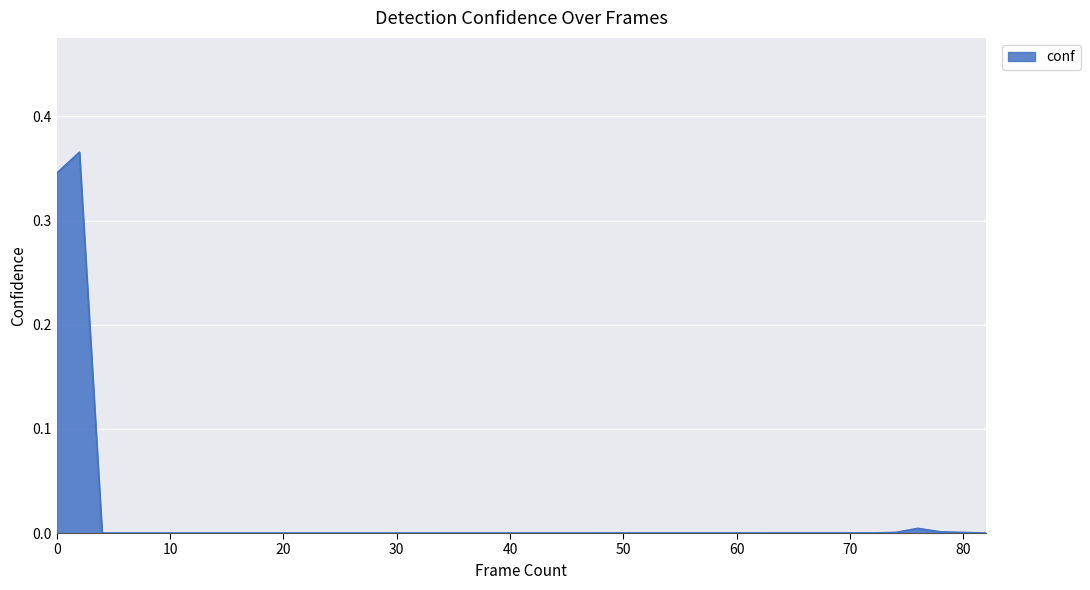

Where is the first local maximum?

2